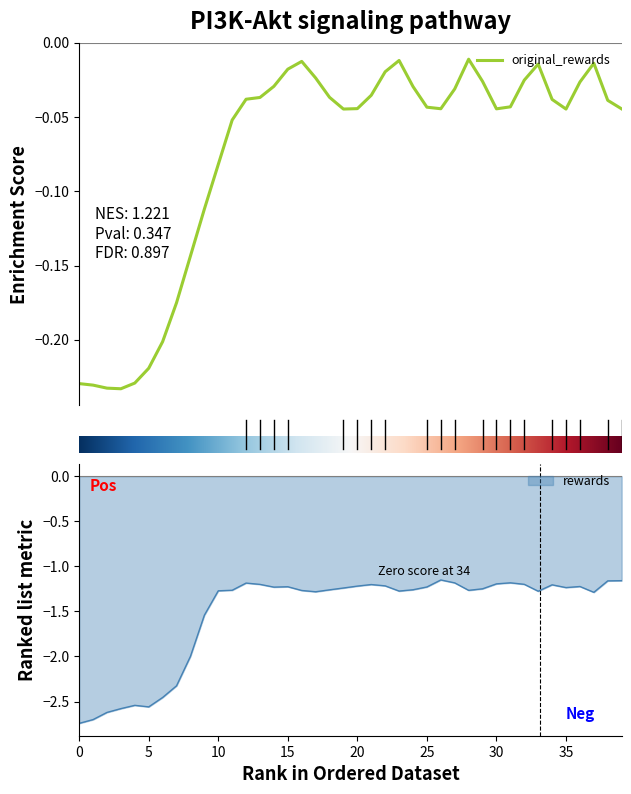

Is it true that original_rewards equals -0.0 at 8?

False